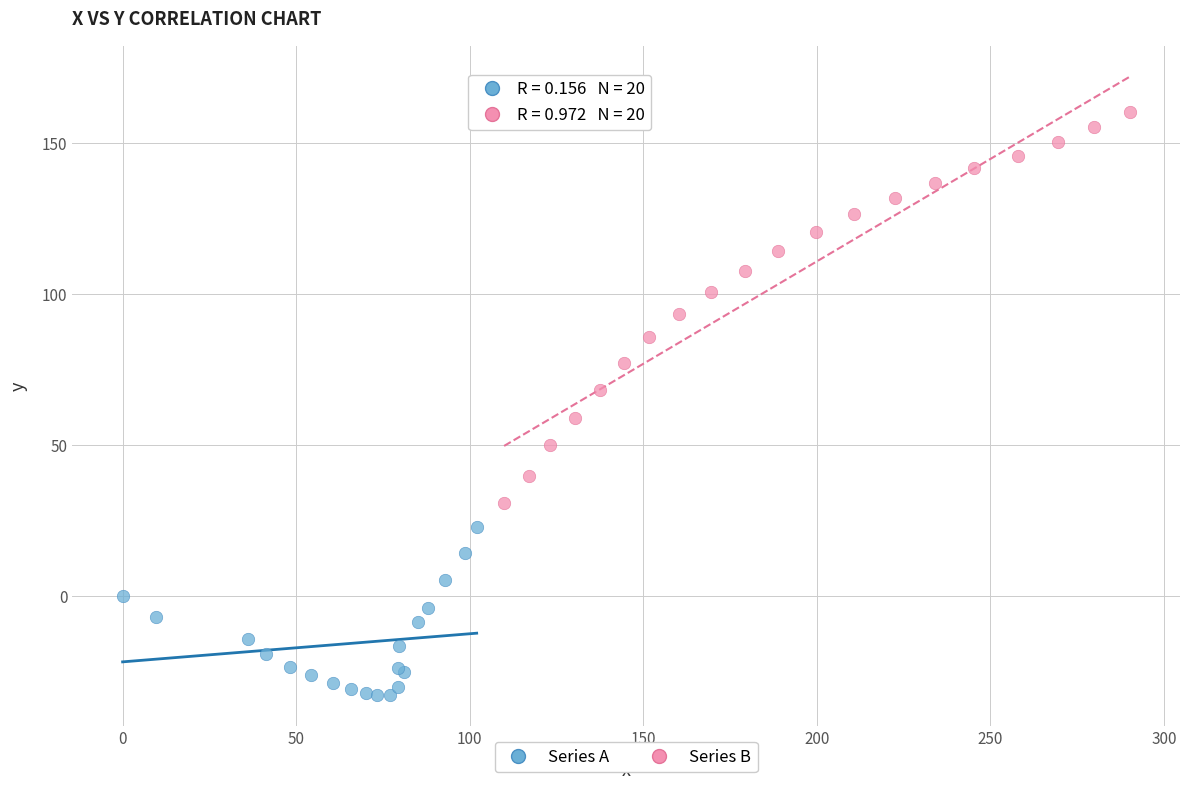

Which series reaches the minimum Y coordinate?

Series A